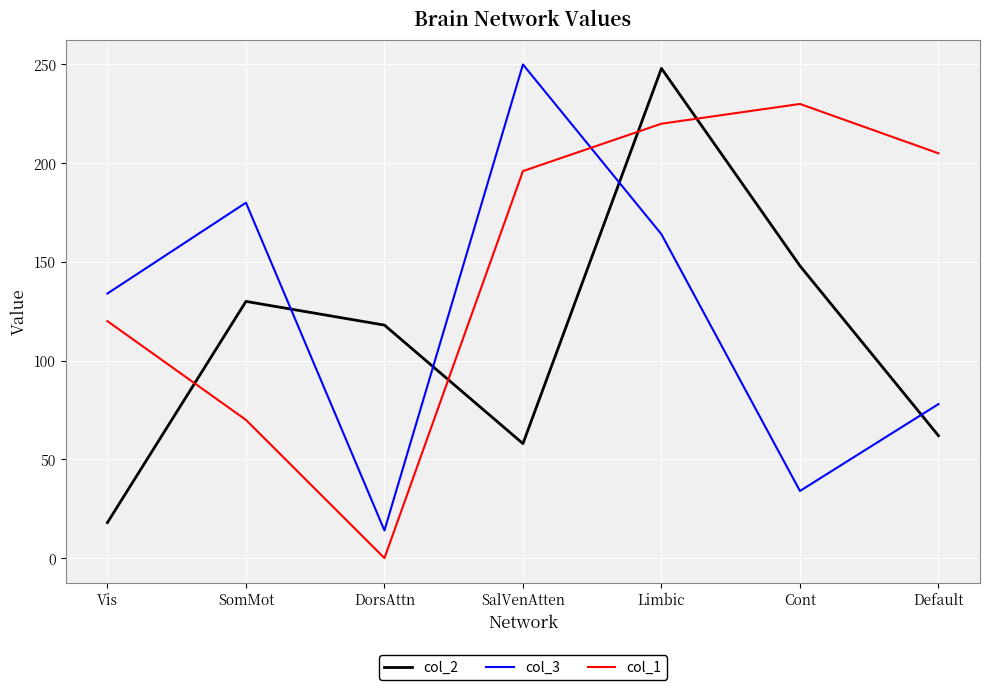

Is the value of col_3 at Default greater than the value of col_1 at Vis?

No